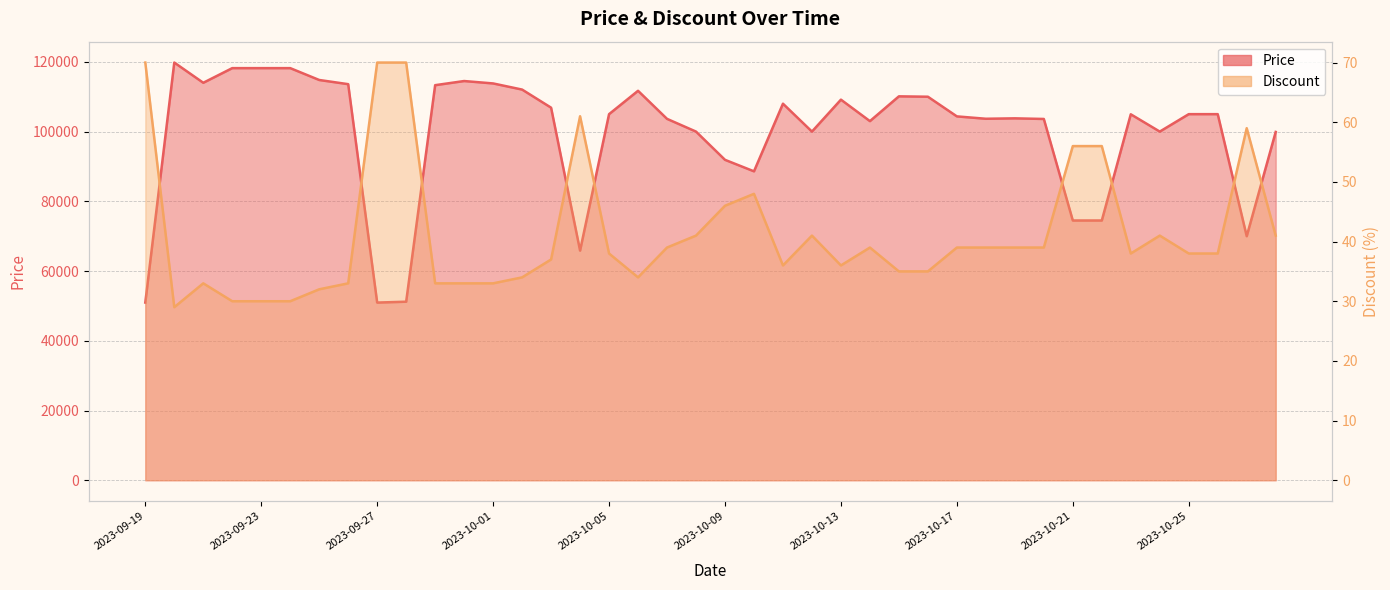

What is the sum of the Discount values at 2023-09-20 and 2023-10-07?

68